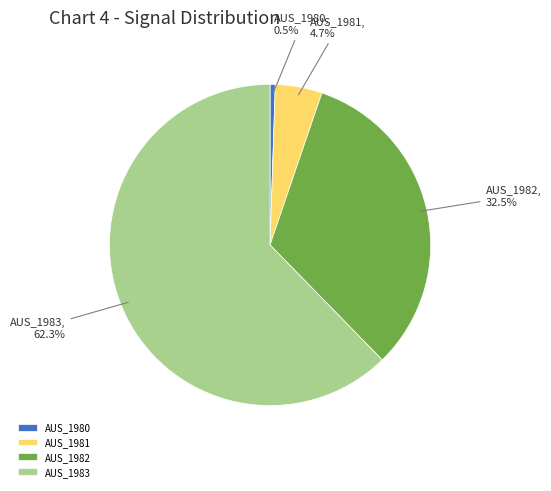

Is the sum of AUS_1981 and AUS_1980 greater than half?

No